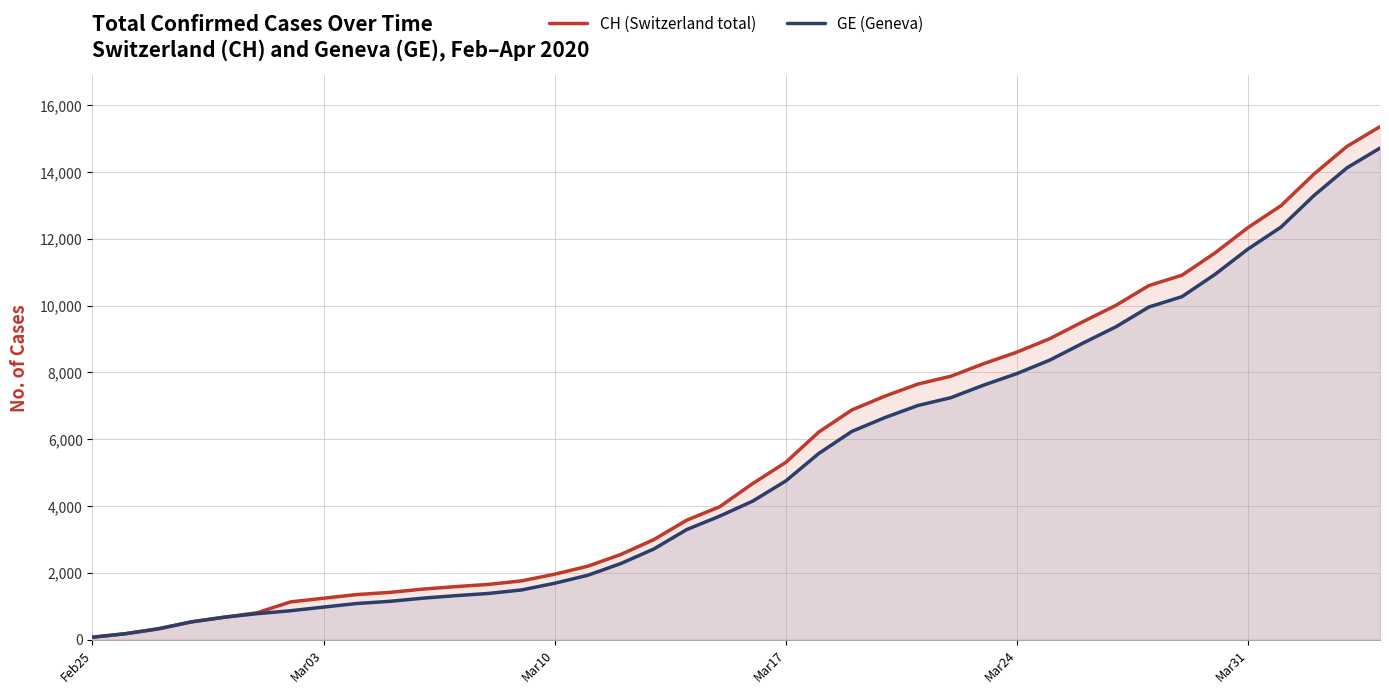

What is the average value of the GE (Geneva) series?

5220